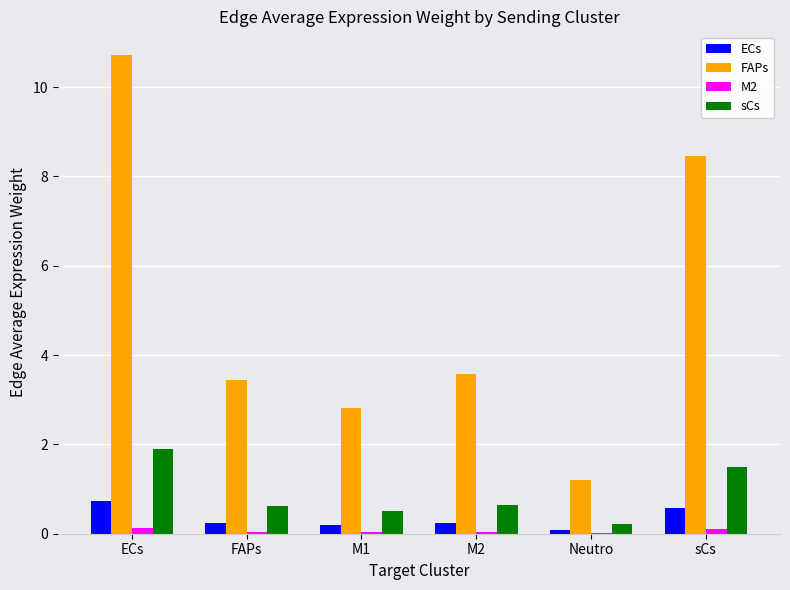

Which series changed the most between FAPs and Neutro?

FAPs